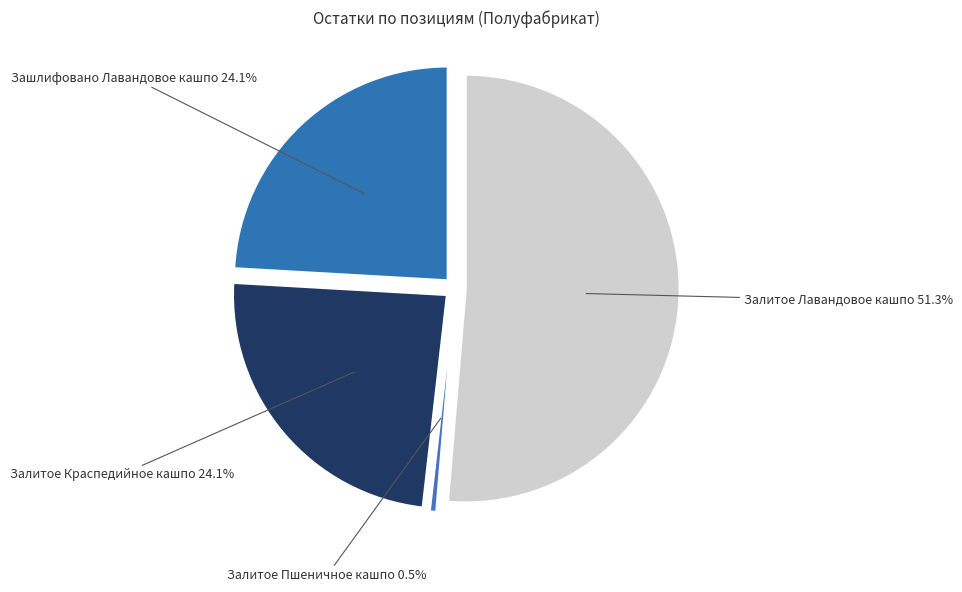

Which slice is the smallest?

Залитое Пшеничное кашпо